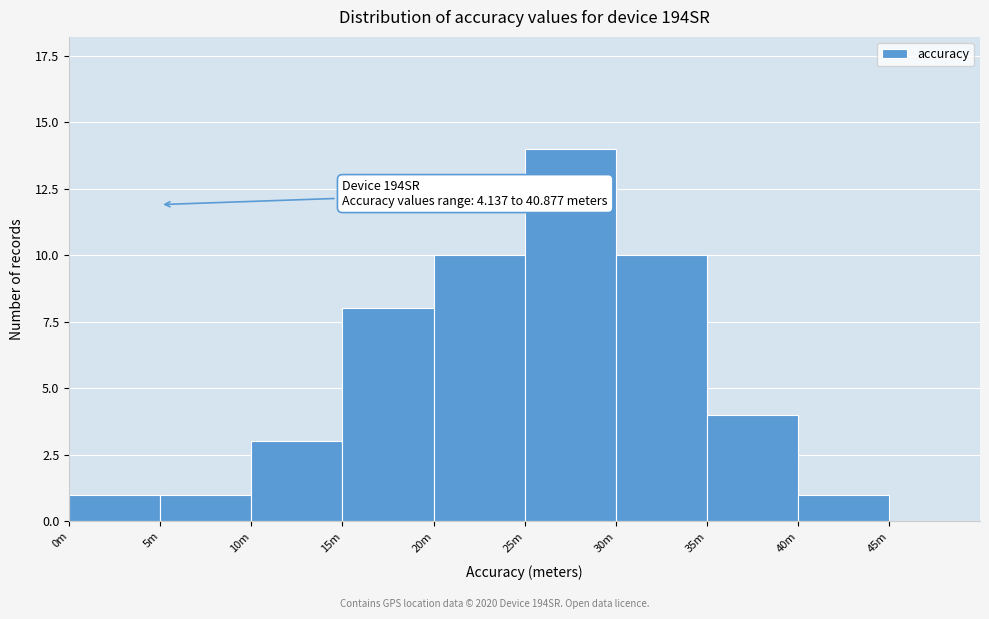

Reading left to right, extract all data points from this chart.

1	1	3	8	10	14	10	4	1